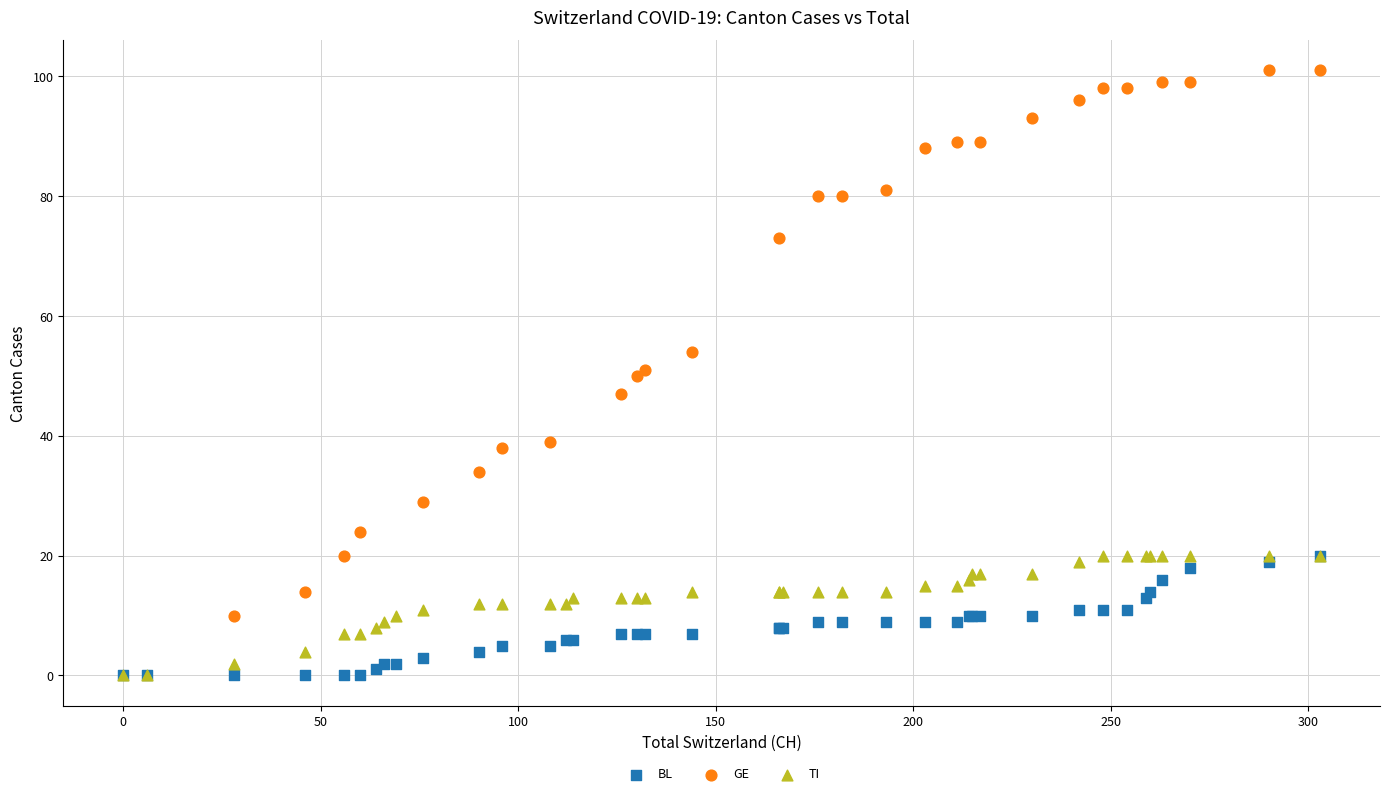

Which series contains the highest Y value?

GE